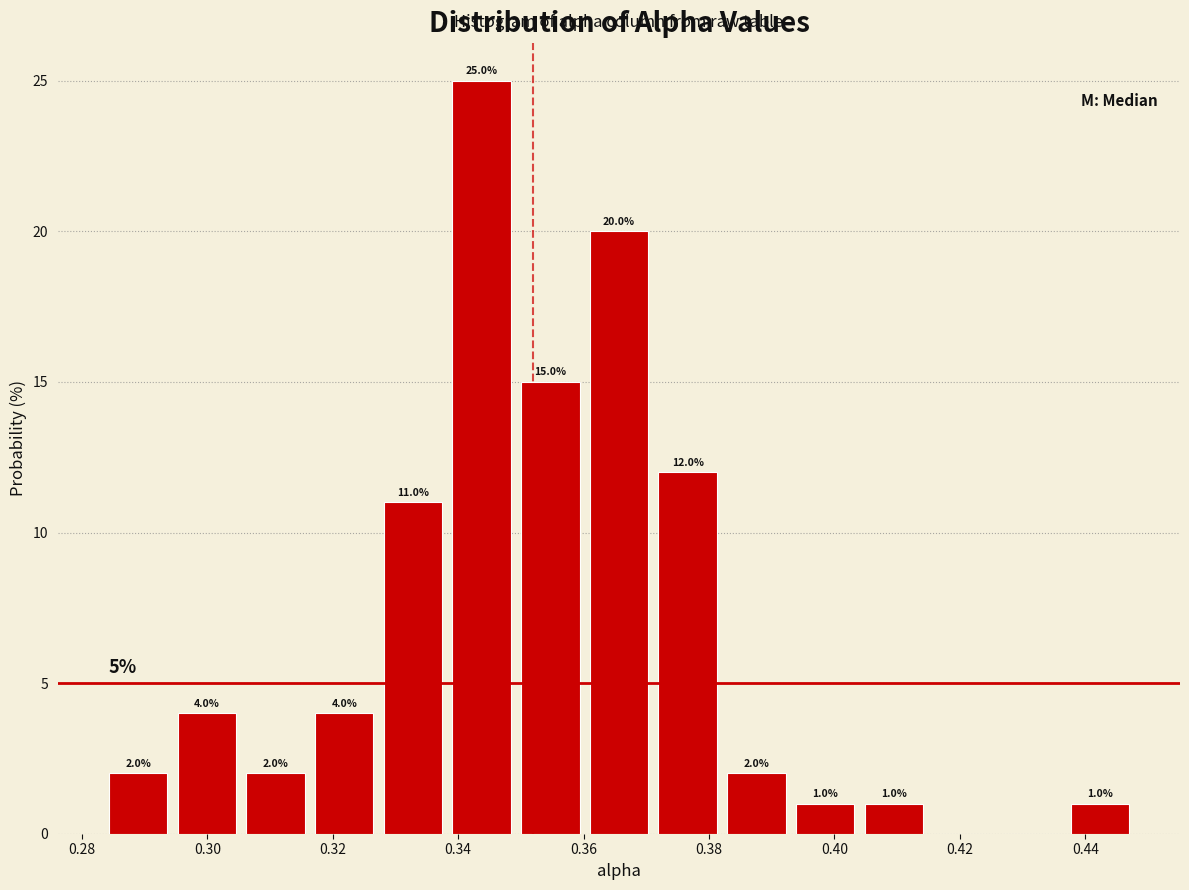

Over which range of the x-axis is the bar tallest?

0.340 to 0.350